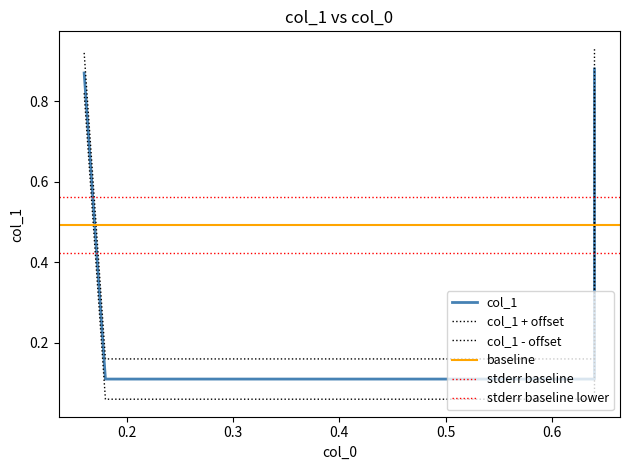

Reading left to right, what are all the values shown in this chart?

0.16=0.9	0.18=0.1	0.64=0.1	0.64=0.9